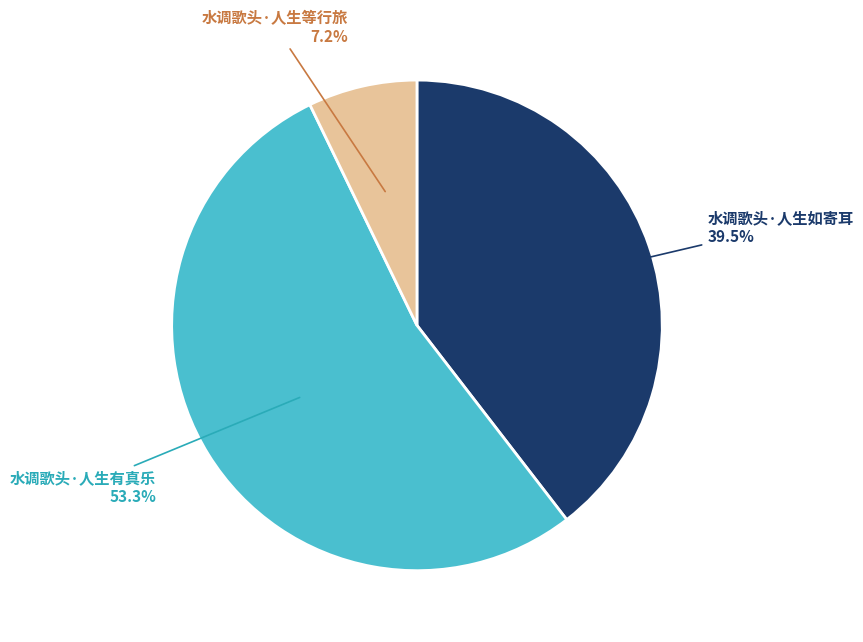

How many segments does this pie chart have?

3